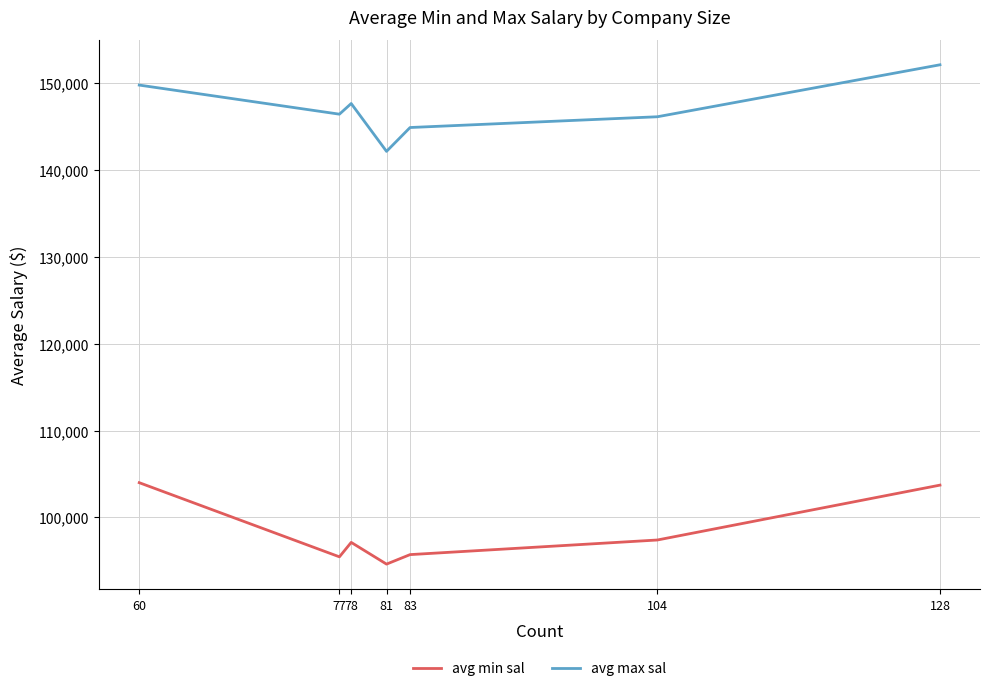

What is the highest value of the avg min sal series?

104000.0